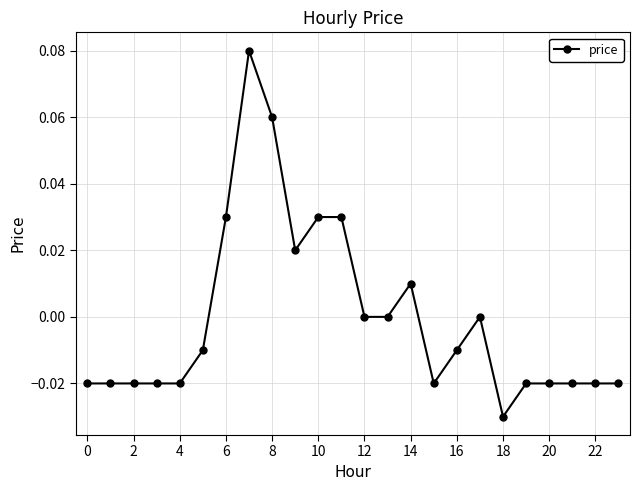

How many lines are shown in the chart?

1